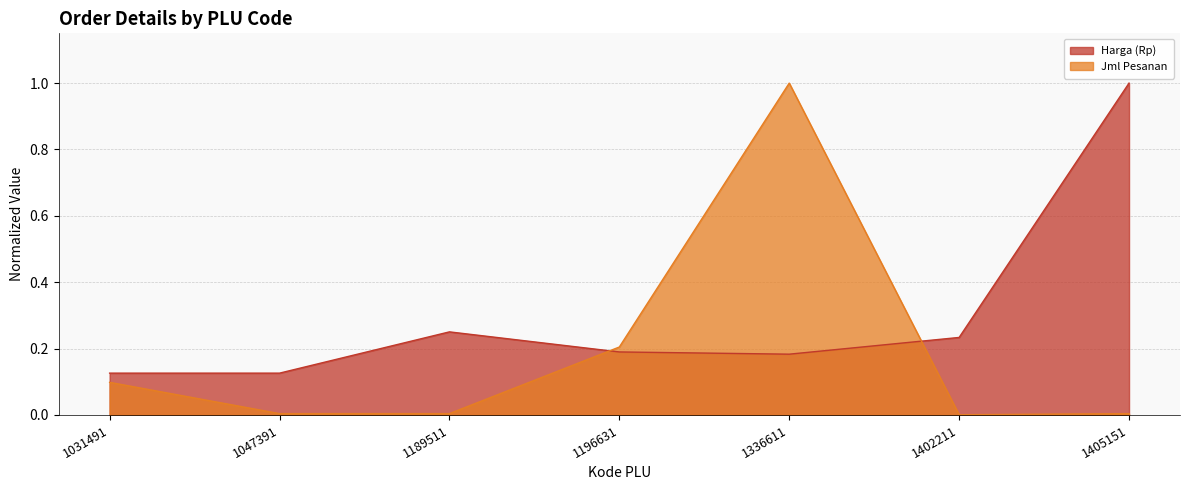

At which category does Harga (Rp) reach its first local peak?

1189511